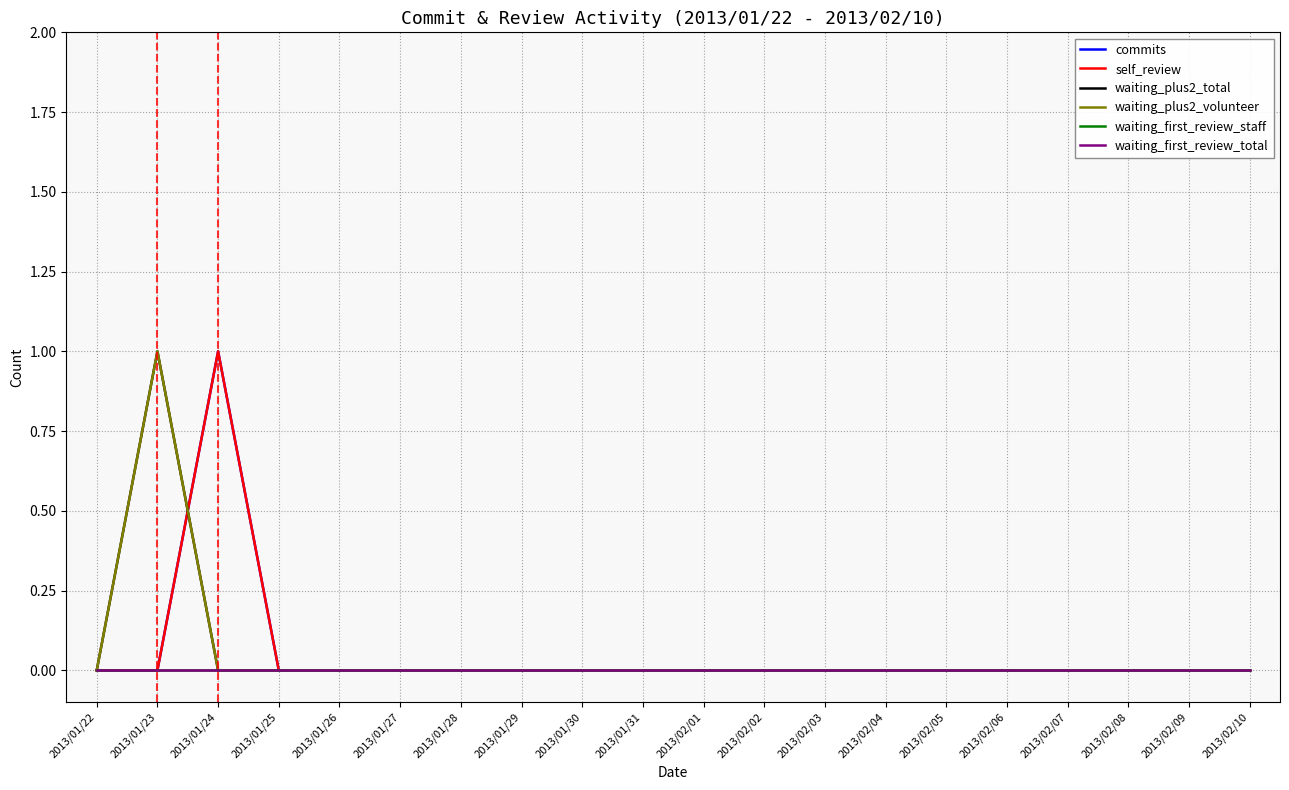

How many lines are shown in the chart?

6